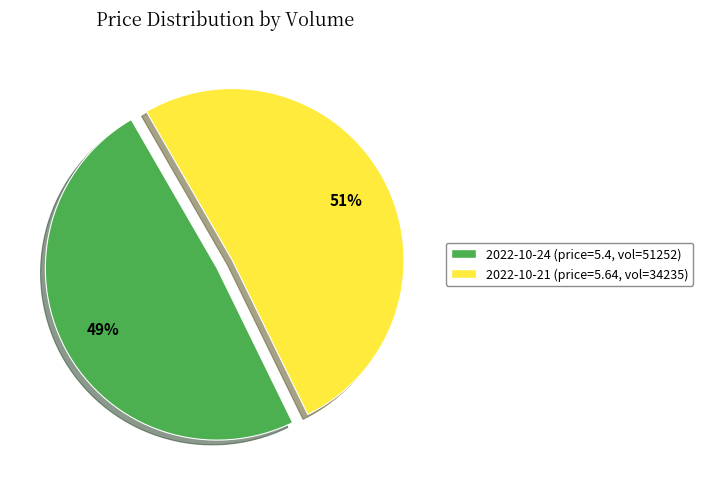

Which slice is the smallest?

2022-10-24 (price=5.4, vol=51252)